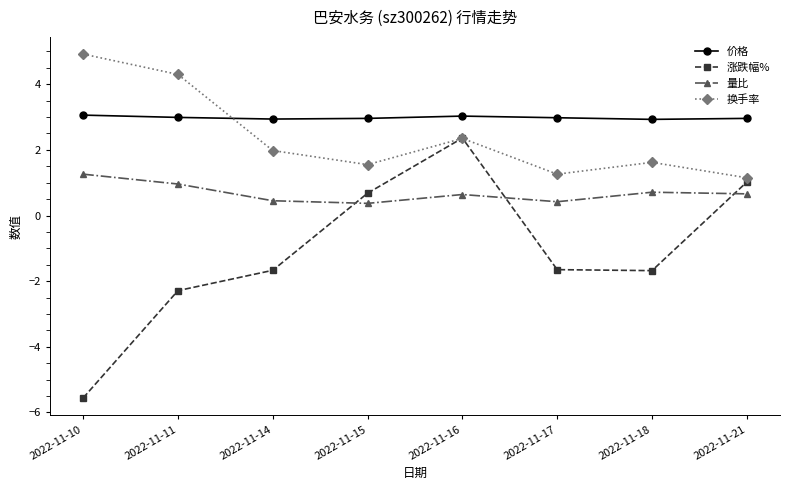

True or false: 换手率 and 量比 intersect in this chart.

False